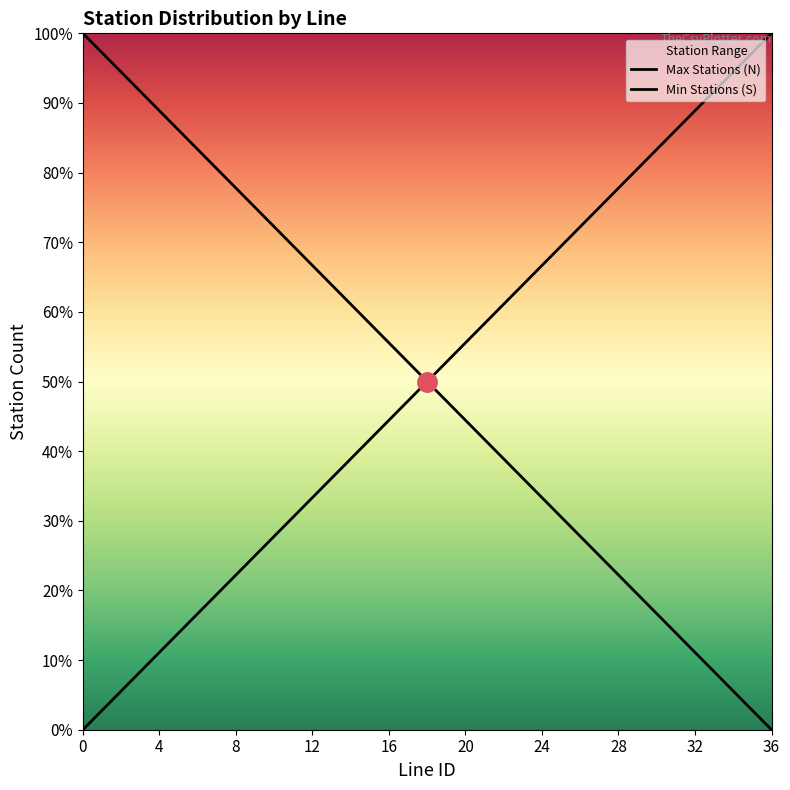

What is the difference between the Min Stations (S) values at 4 and 11?

7